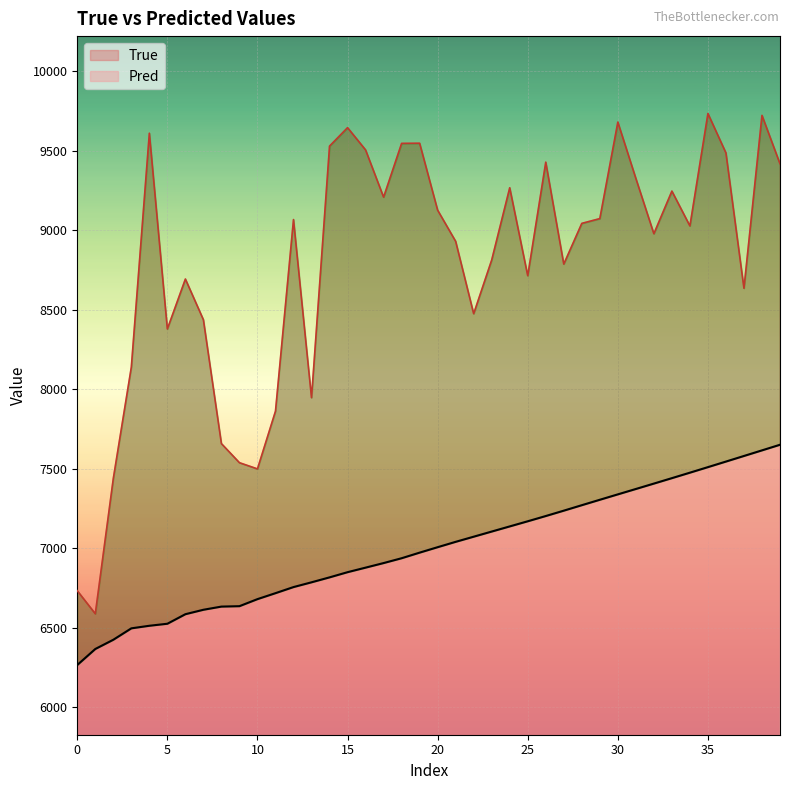

Read the True value at 28.

9042.0